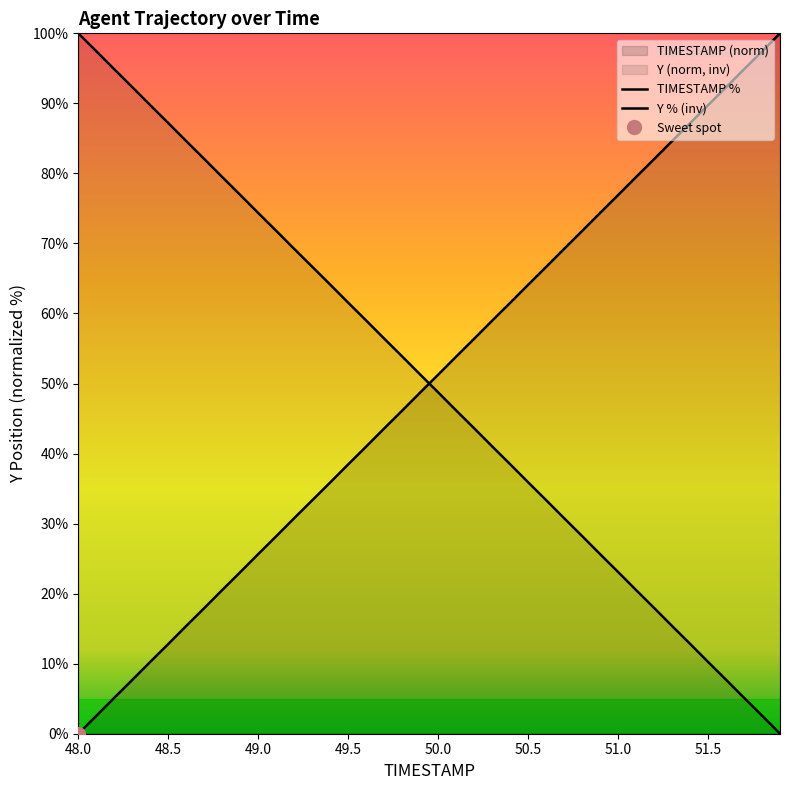

Does the chart display data point markers on the line(s)?

No